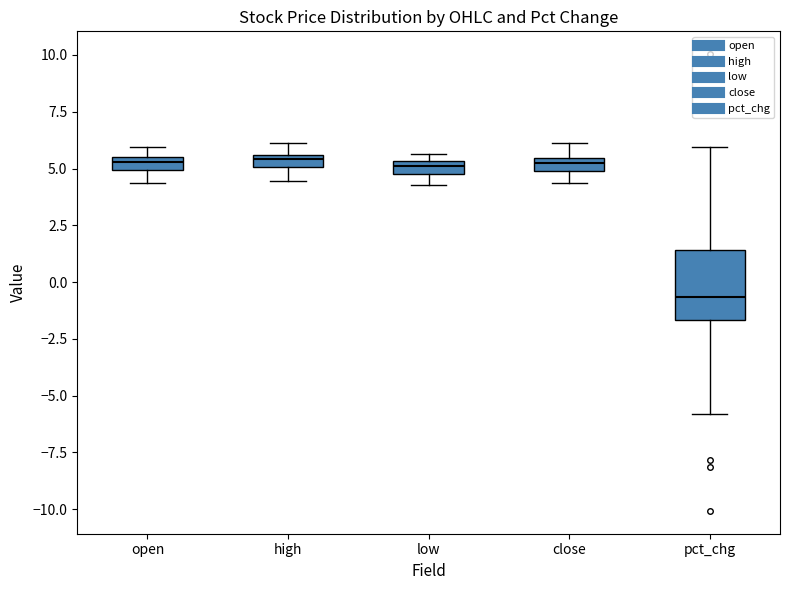

Comparing the boxes themselves (not the whiskers), which one is the tallest?

pct_chg